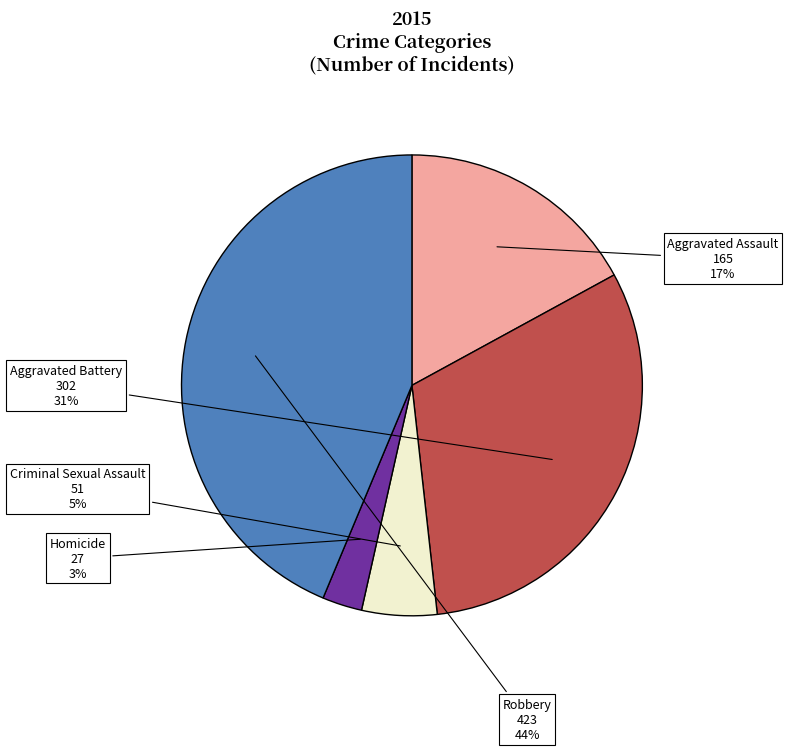

What is the smallest slice in the pie chart?

Homicide